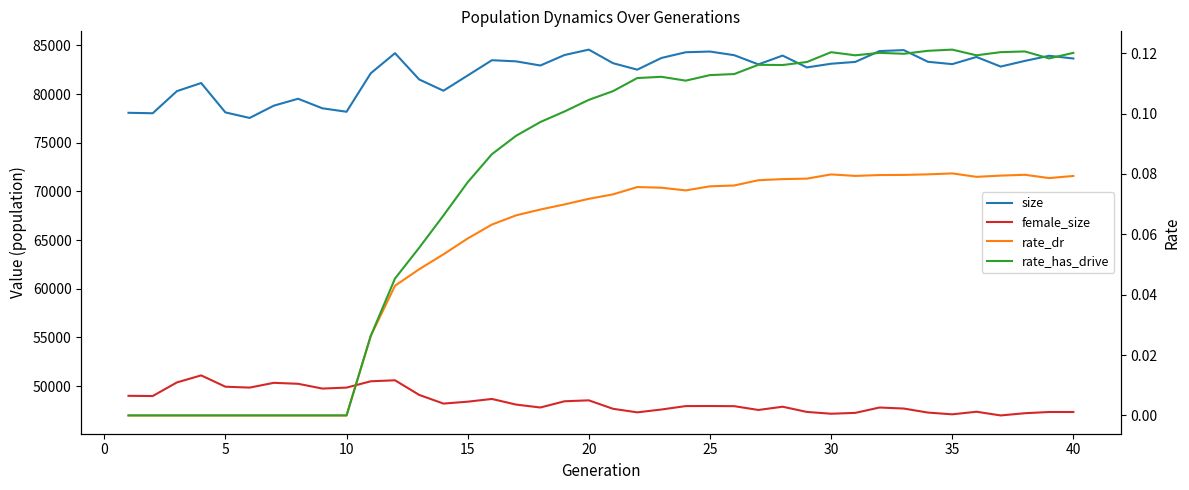

What are all the series names shown in the legend?

size, female_size, rate_dr, rate_has_drive